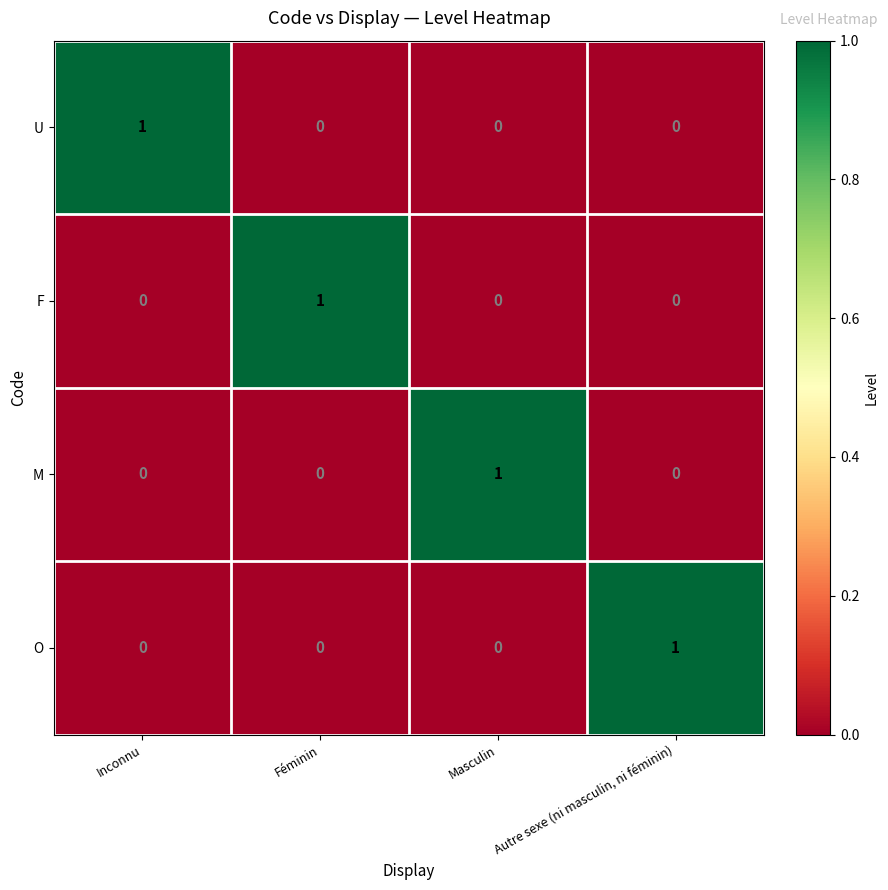

Reading left to right, transcribe all the data shown in this chart.

U: Inconnu=1	Féminin=0	Masculin=0	Autre sexe (ni masculin, ni féminin)=0
F: Inconnu=0	Féminin=1	Masculin=0	Autre sexe (ni masculin, ni féminin)=0
M: Inconnu=0	Féminin=0	Masculin=1	Autre sexe (ni masculin, ni féminin)=0
O: Inconnu=0	Féminin=0	Masculin=0	Autre sexe (ni masculin, ni féminin)=1